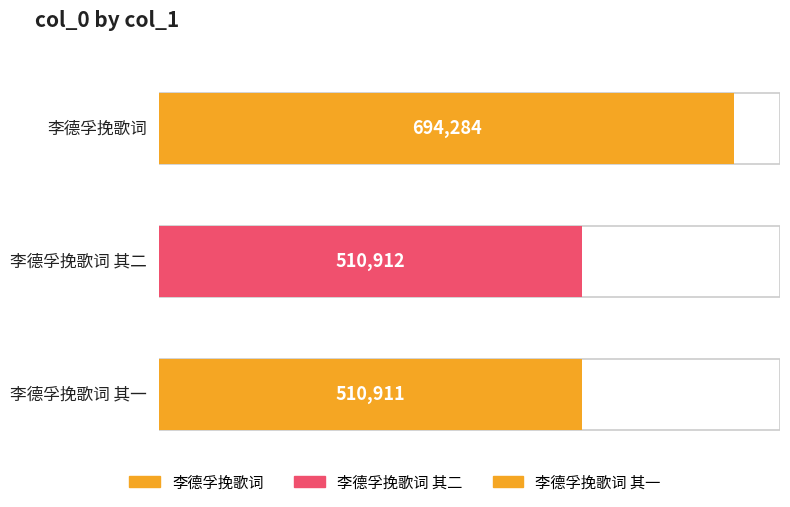

What is the minimum value shown in the chart?

510911